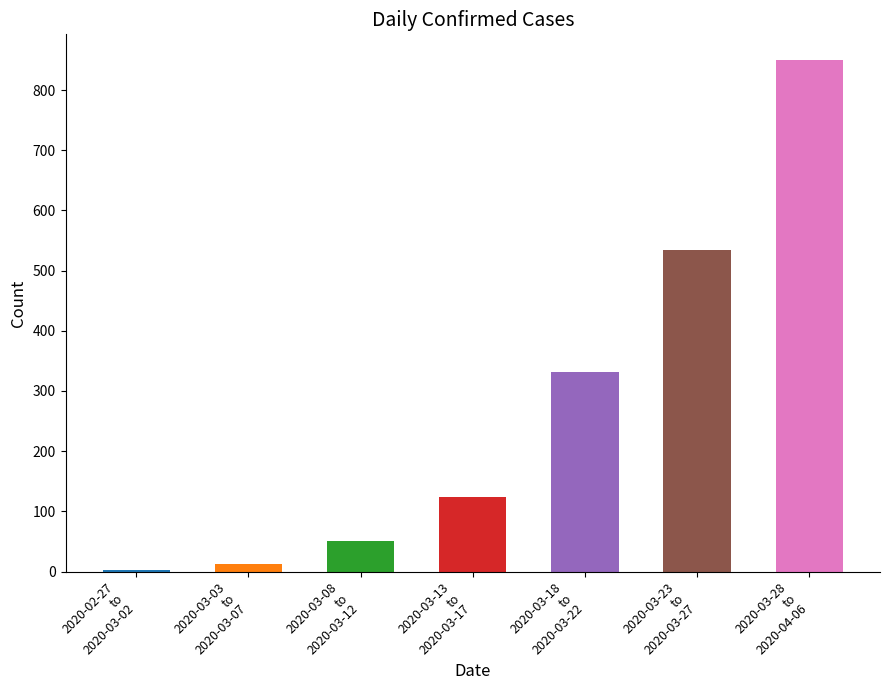

What position from the left is 2020-03-13
to
2020-03-17?

4